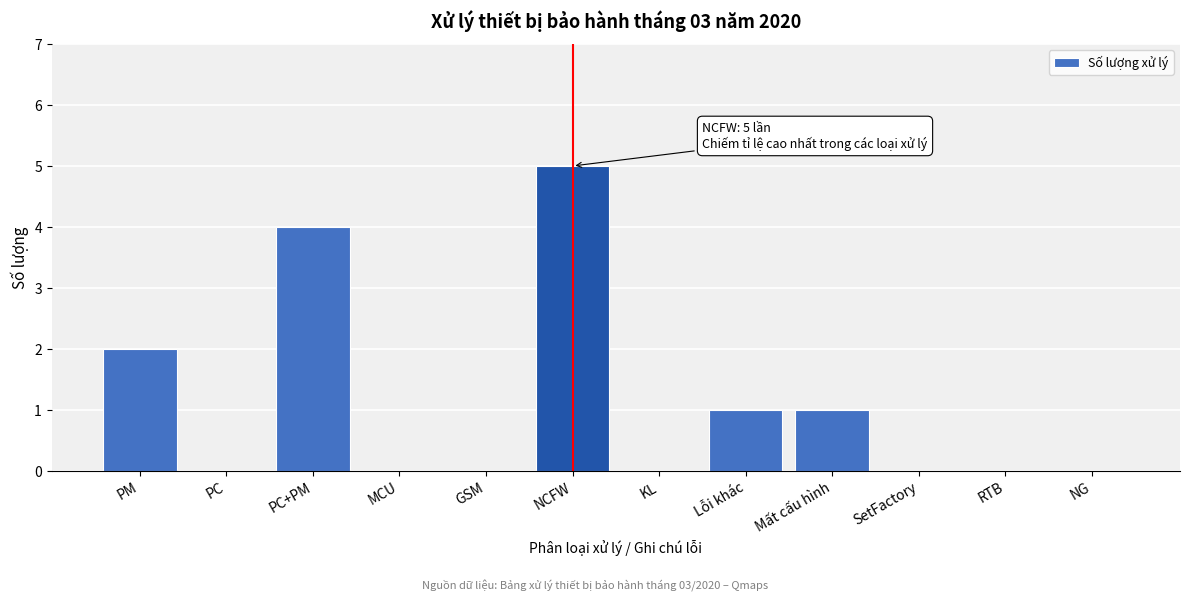

Reading left to right, what are all the values shown in this chart?

PM=2	PC=0	PC+PM=4	MCU=0	GSM=0	NCFW=5	KL=0	Lỗi khác=1	Mất cấu hình=1	SetFactory=0	RTB=0	NG=0